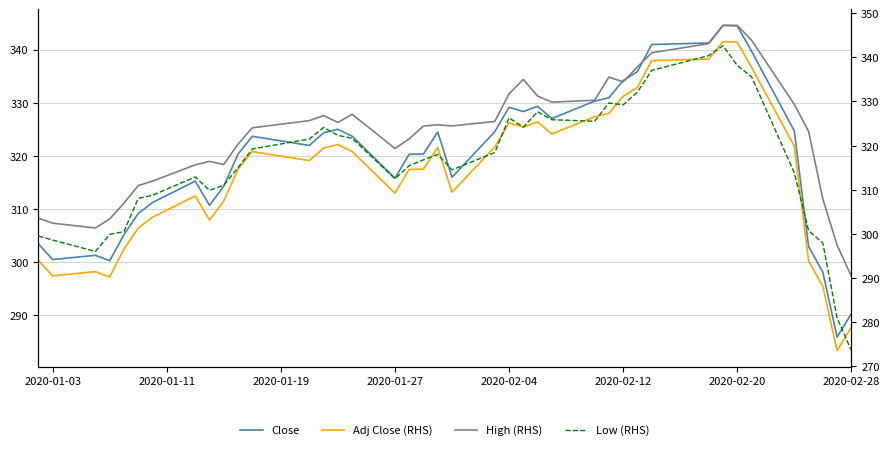

What is the maximum value shown in the chart?

347.2